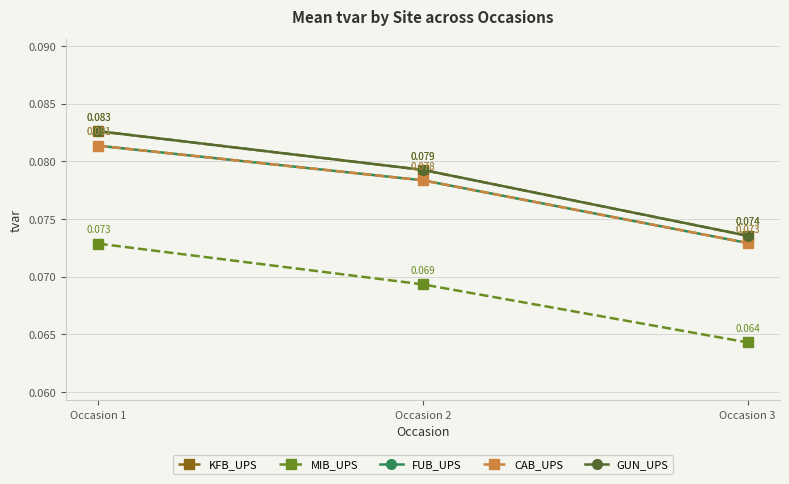

Is this an area chart (filled region under the line)?

No